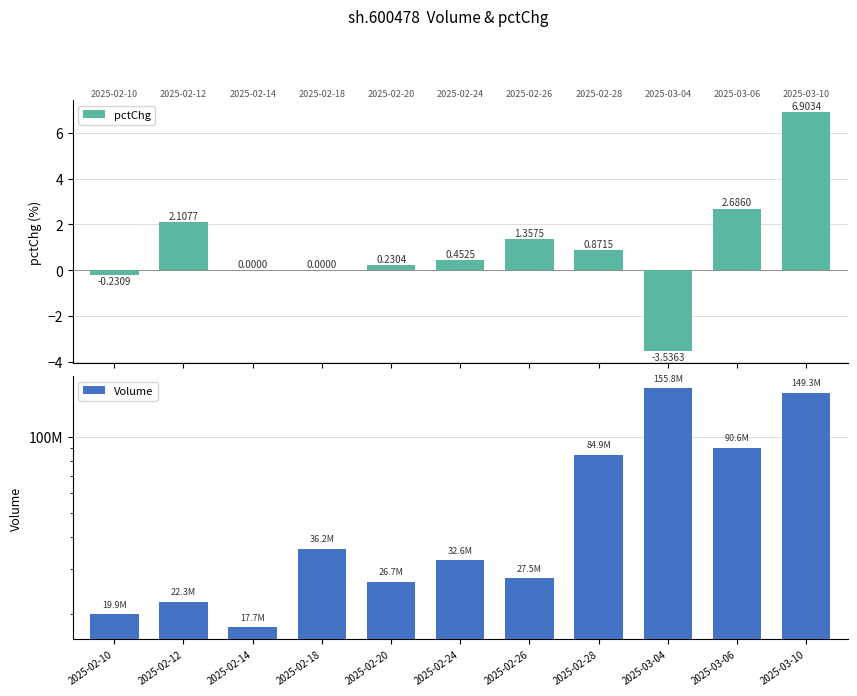

Which series changed the most between 2025-02-24 and 2025-03-10?

Volume